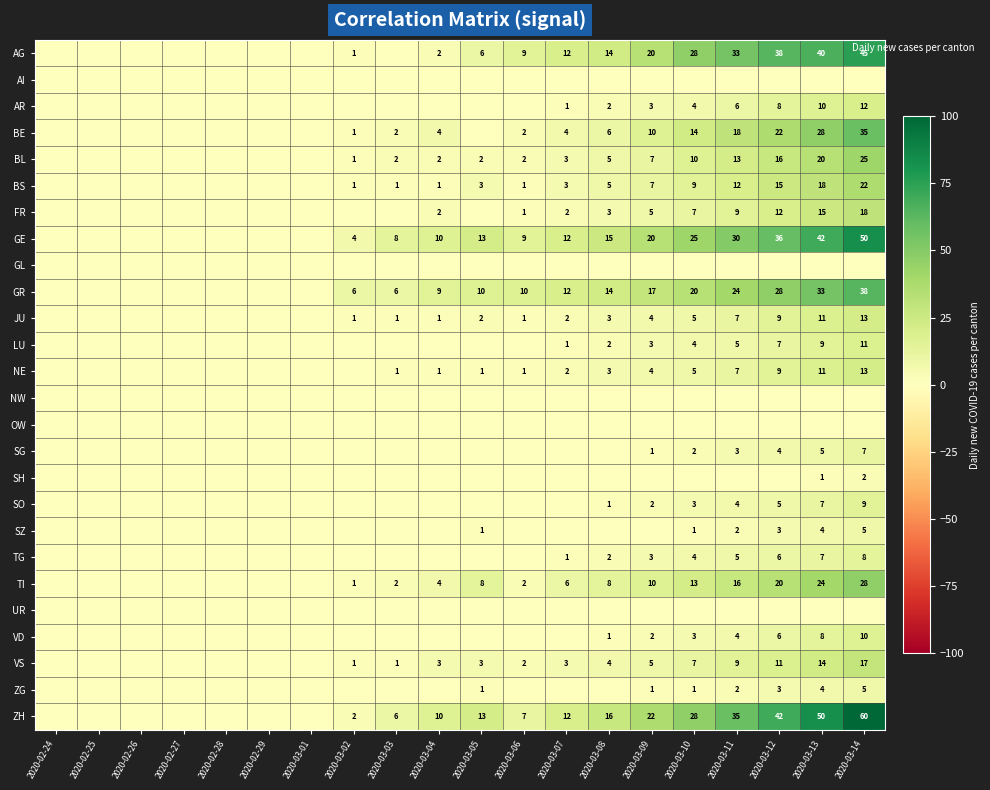

The value of SO at 2020-03-11 is 3. True or false?

False